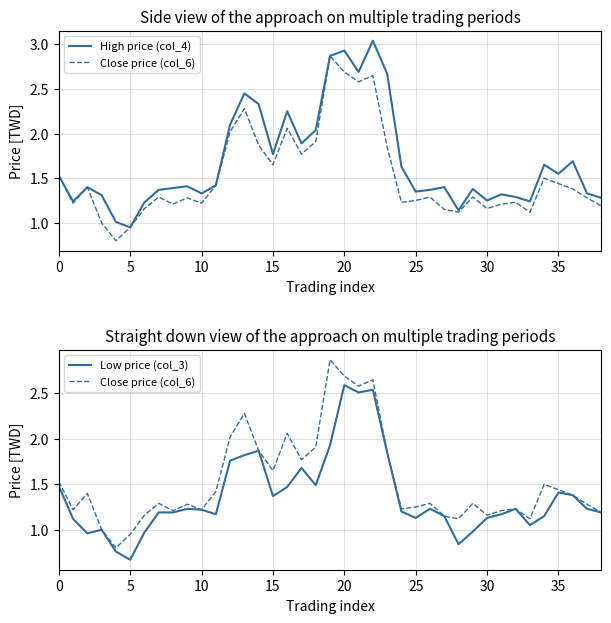

How many interior local valleys does the High price (col_4) series have?

11